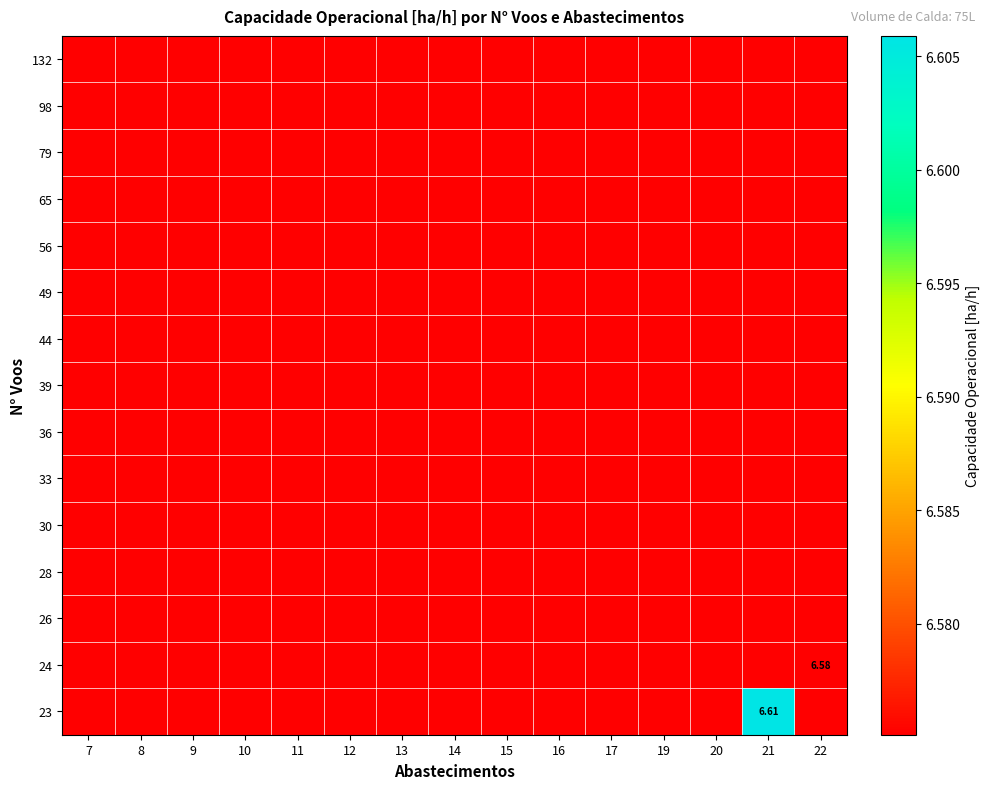

What is the sum of all row_11 values?

98.6